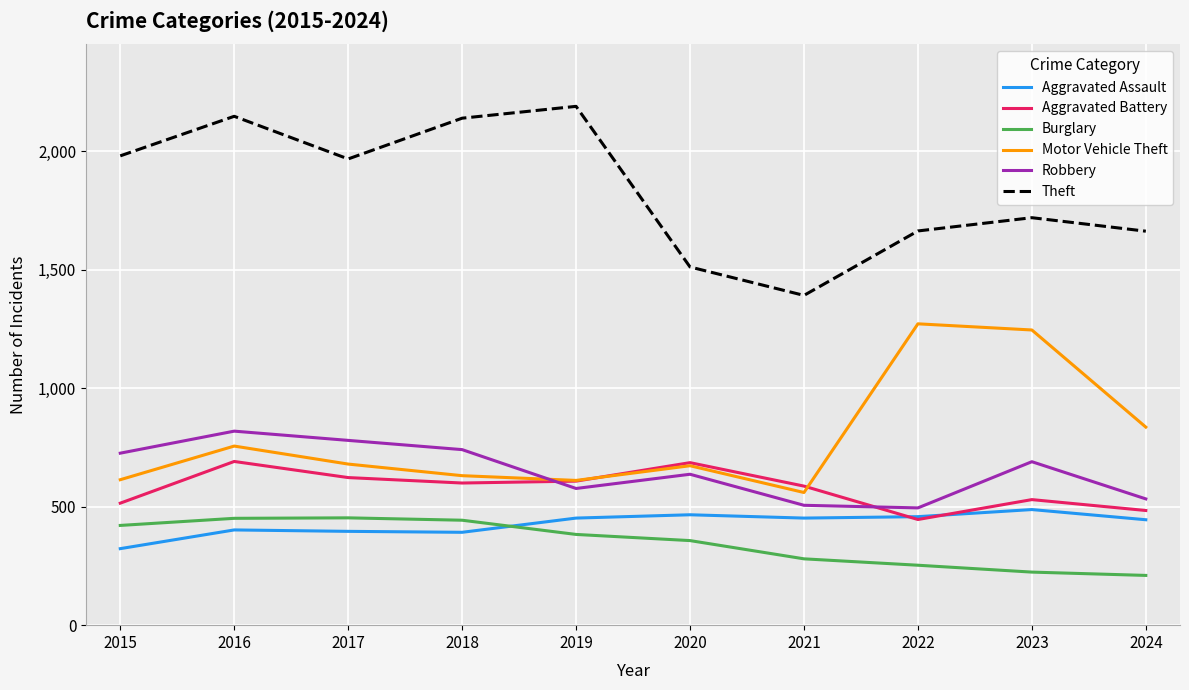

What is the sum of the Aggravated Battery values at 2021 and 2023?

1117